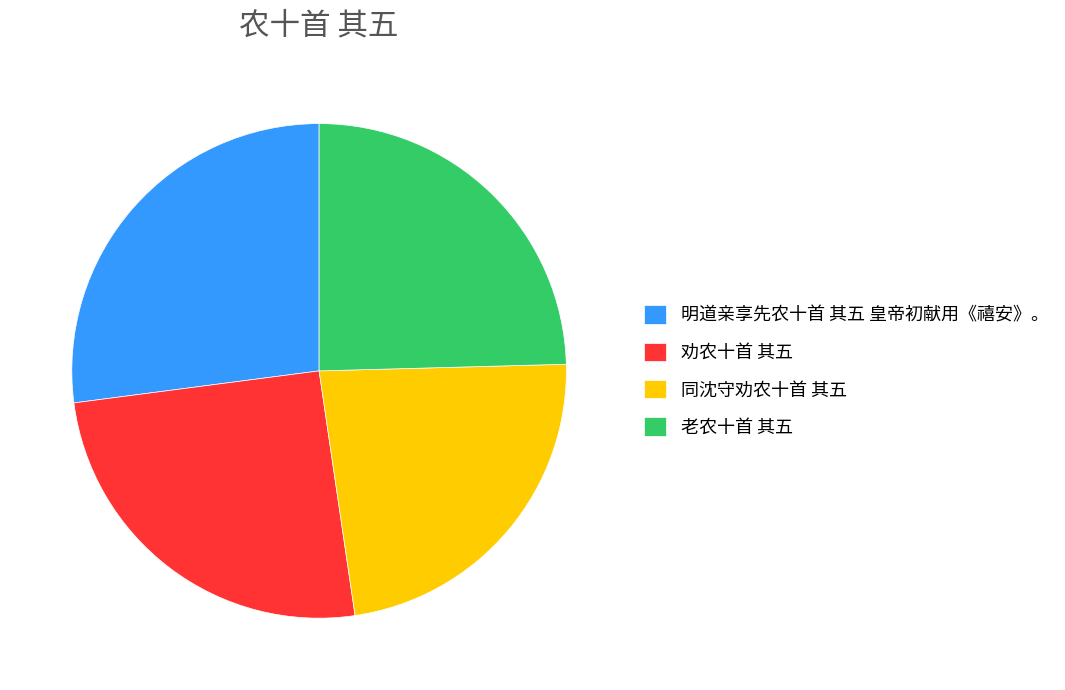

How many slices are in this pie chart?

4